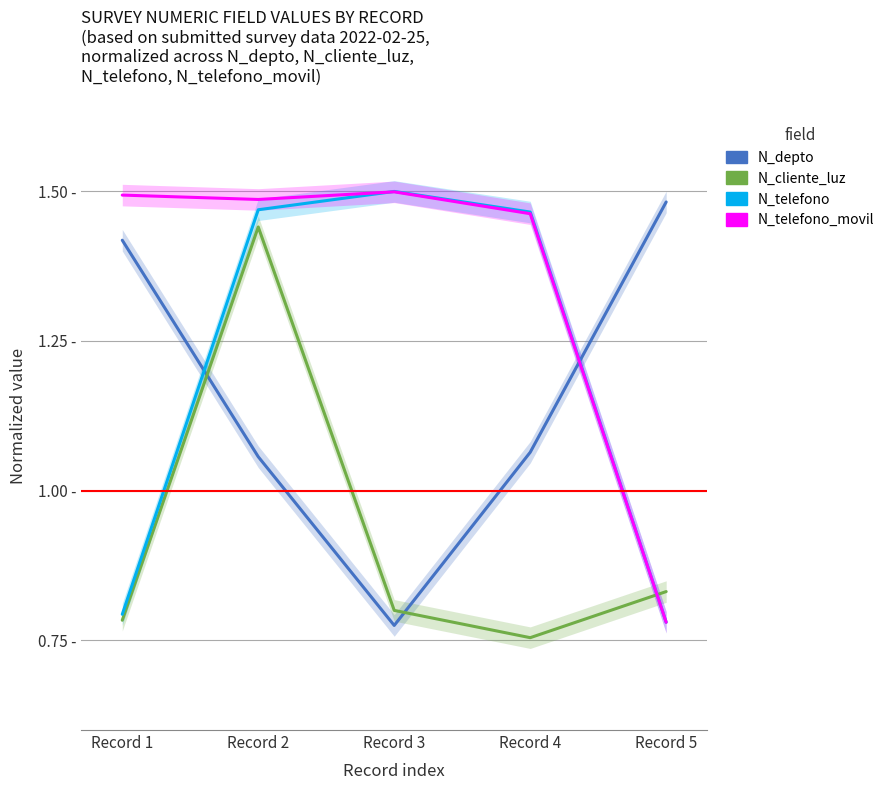

After their last crossing, which series has the higher values: N_depto or N_cliente_luz?

N_depto